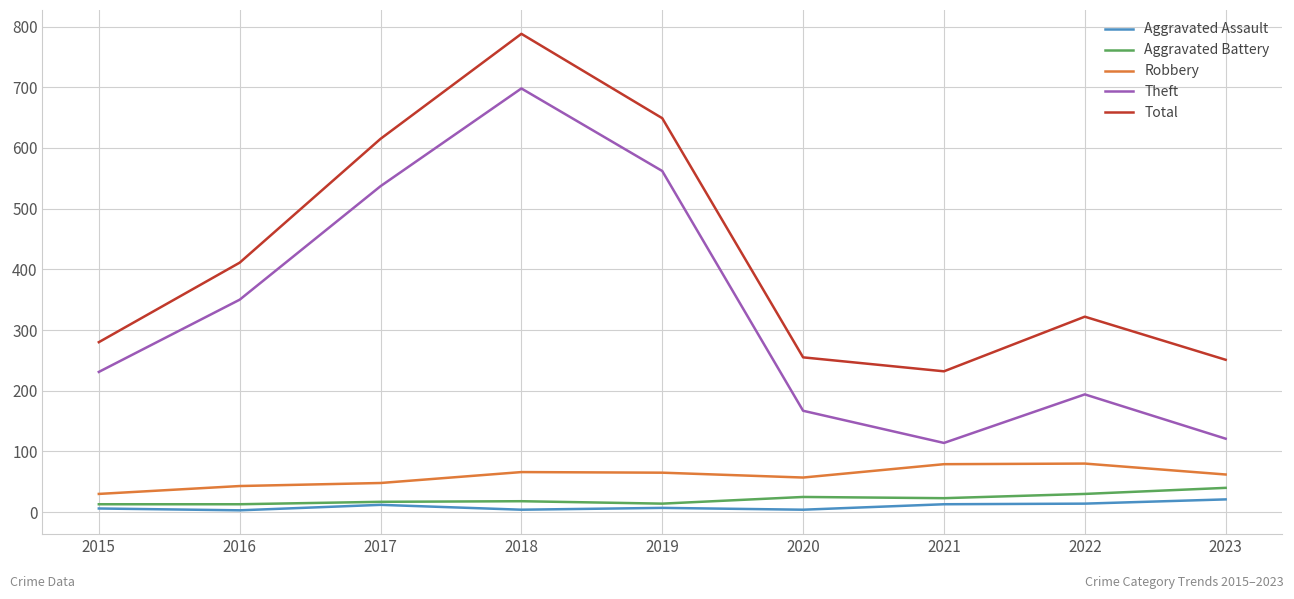

How many lines are shown in the chart?

5